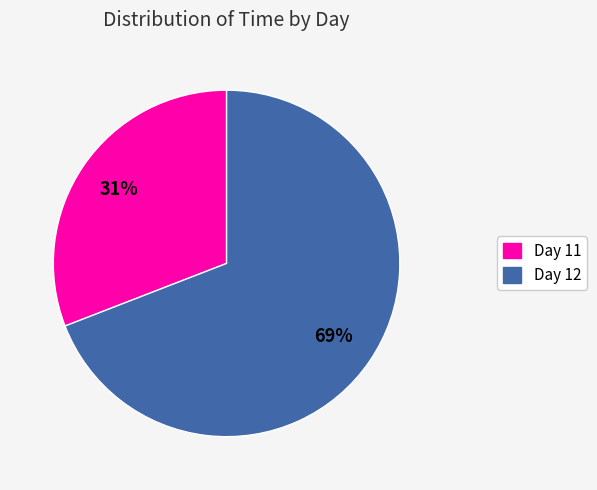

To the nearest percent, what is the difference between the largest and smallest slice percentages?

38%